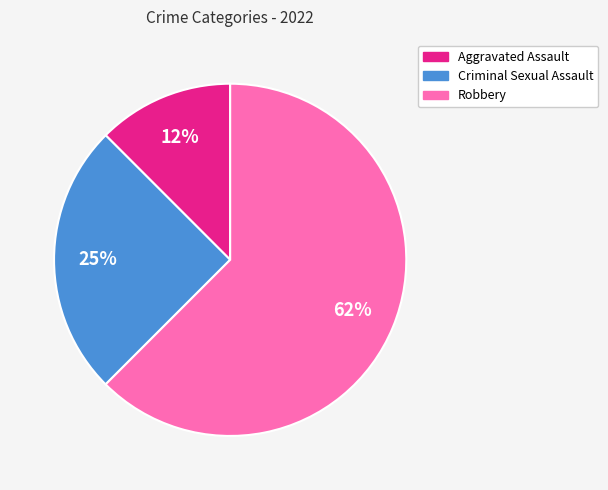

Is there any slice that represents more than half of the pie?

Yes